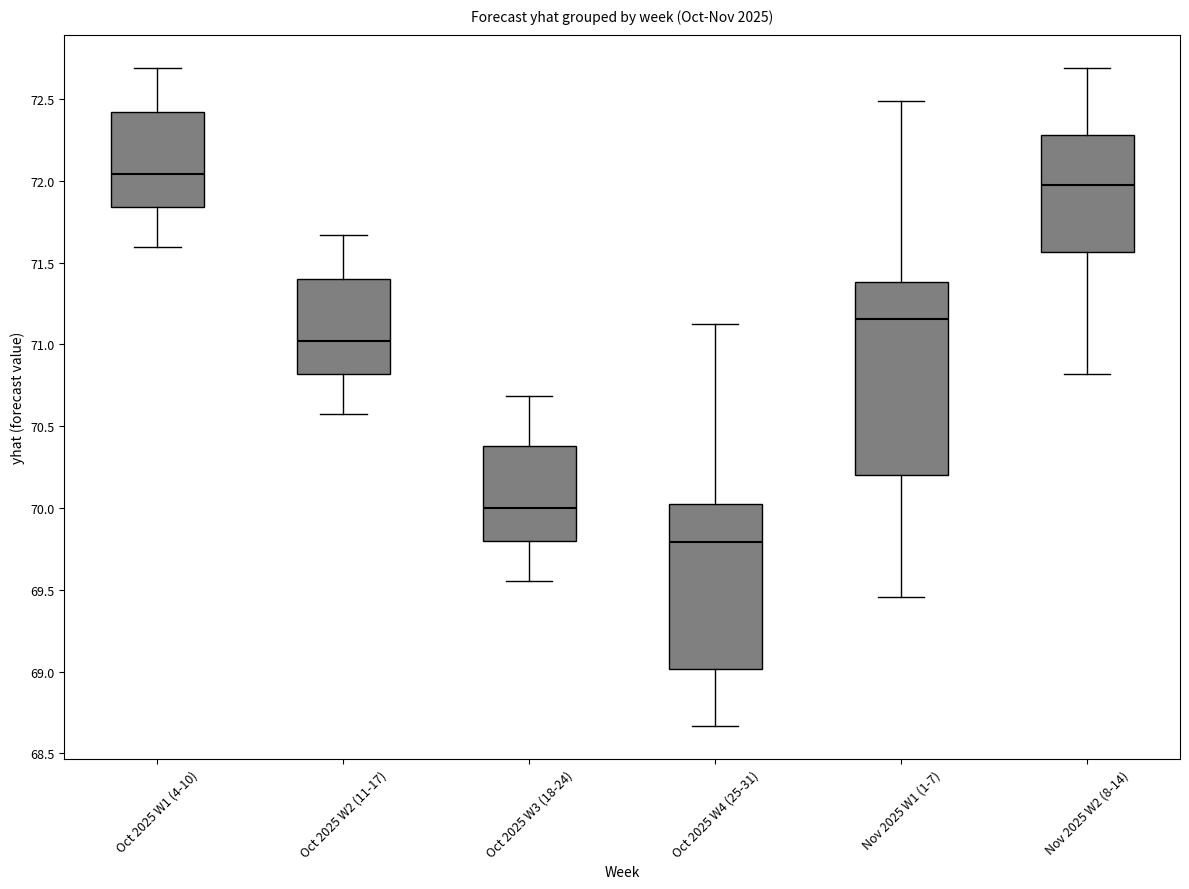

Reading left to right, read every box against the y-axis: the position of its median line, the range the box covers, and the ends of its whiskers. The values are not printed on the chart, so give them approximately, as read against the axis.

Oct 2025 W1 (4-10): median 72.05, box 71.85 to 72.40, whiskers 71.60 to 72.70
Oct 2025 W2 (11-17): median 71.00, box 70.80 to 71.40, whiskers 70.55 to 71.65
Oct 2025 W3 (18-24): median 70.00, box 69.80 to 70.40, whiskers 69.55 to 70.70
Oct 2025 W4 (25-31): median 69.80, box 69.00 to 70.00, whiskers 68.65 to 71.15
Nov 2025 W1 (1-7): median 71.15, box 70.20 to 71.40, whiskers 69.45 to 72.50
Nov 2025 W2 (8-14): median 72.00, box 71.55 to 72.30, whiskers 70.80 to 72.70